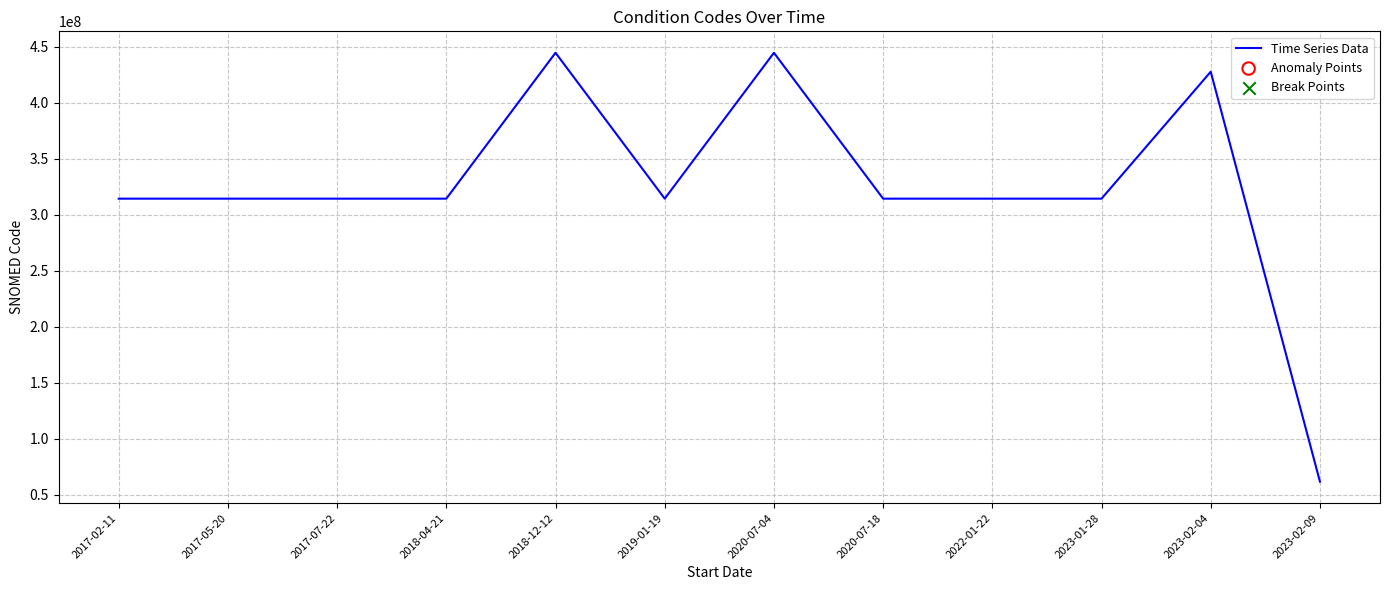

Between 2023-01-28 and 2018-12-12, which is larger?

2018-12-12